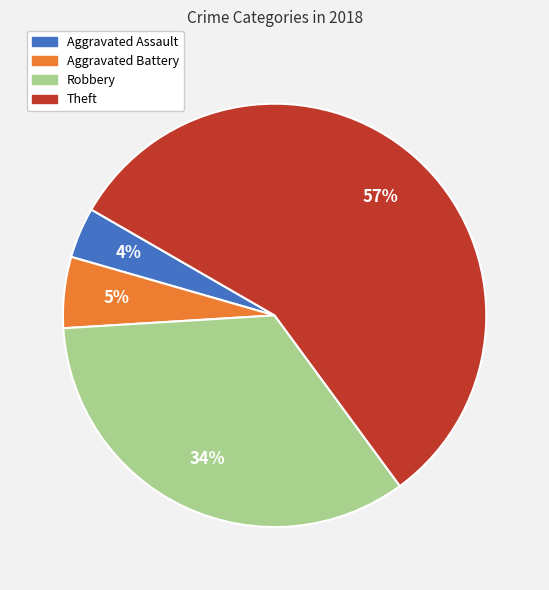

Count the number of slices in the pie.

4